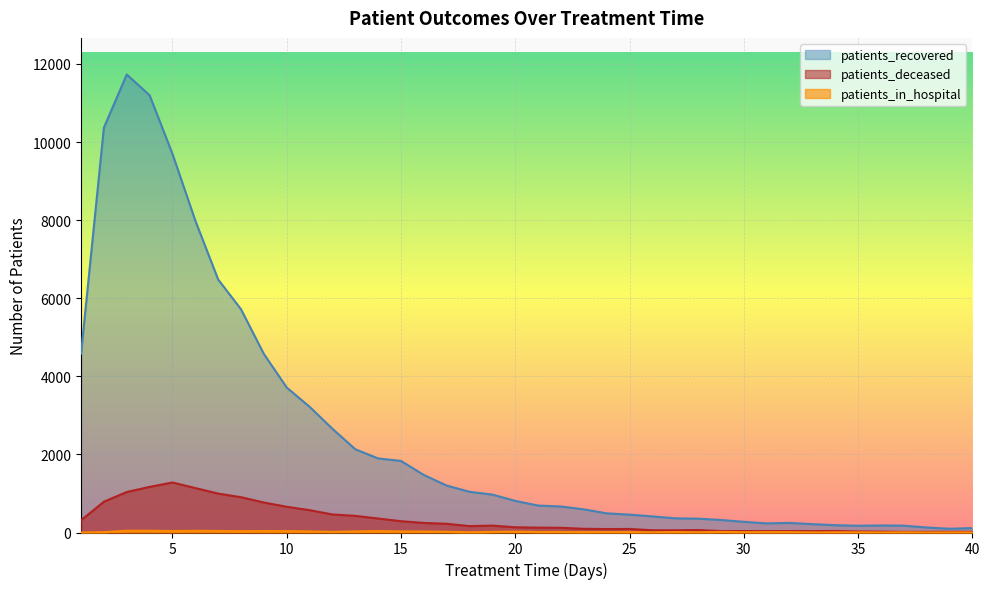

At which category does the chart reach its minimum across all series?

1